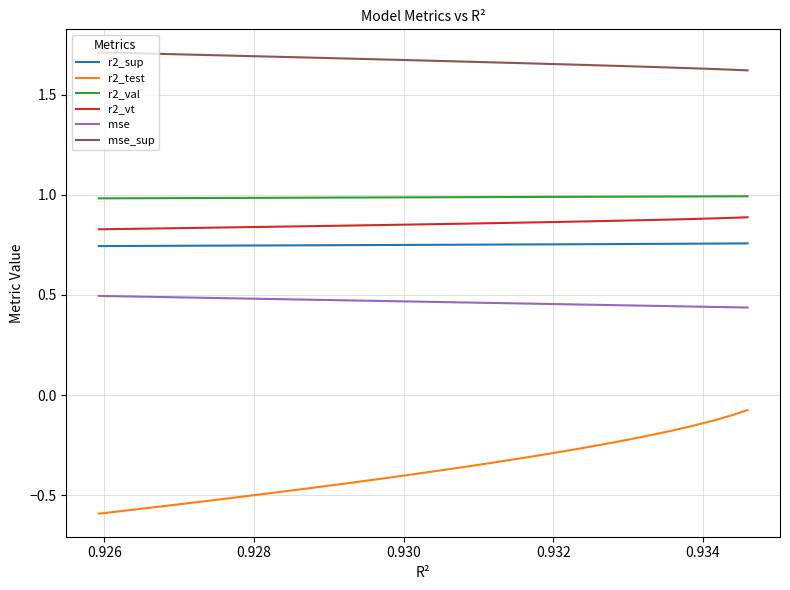

Count the number of categories in the chart.

19